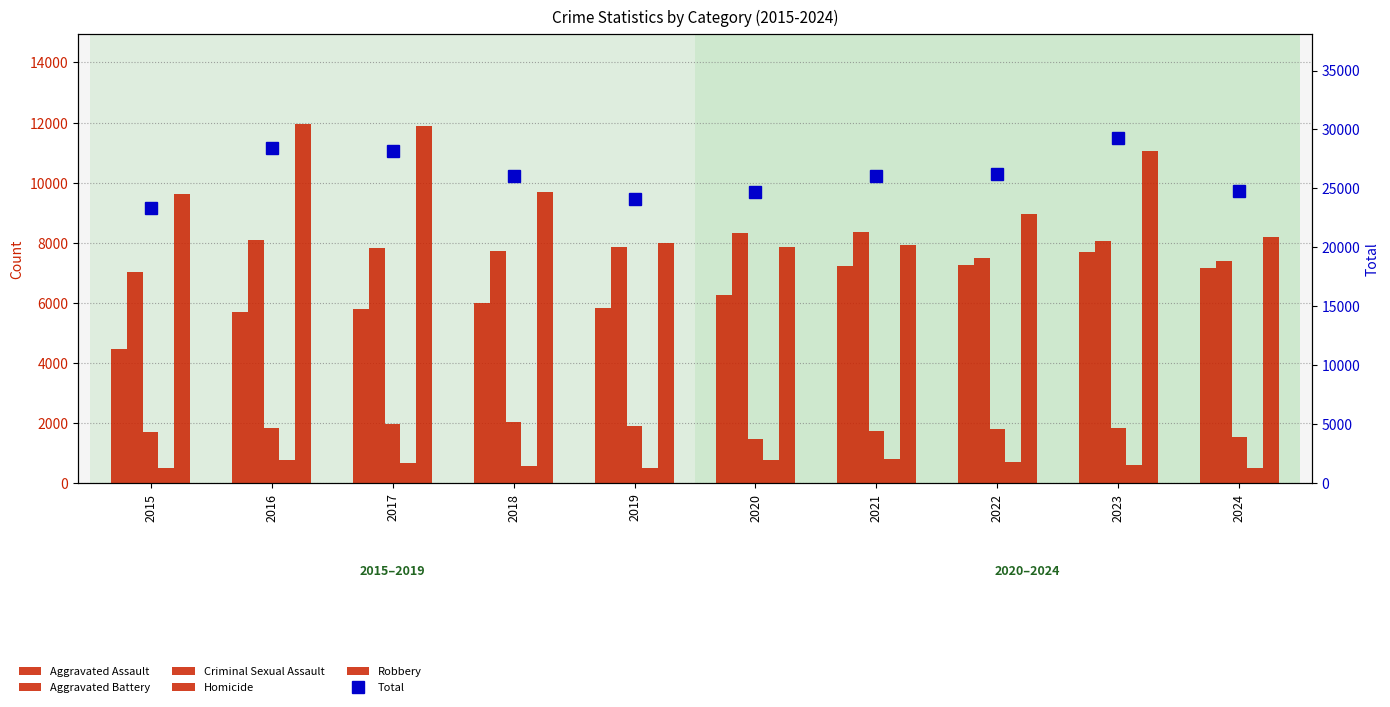

What is the value of the Aggravated Assault bar at the 6th from the left?

6265